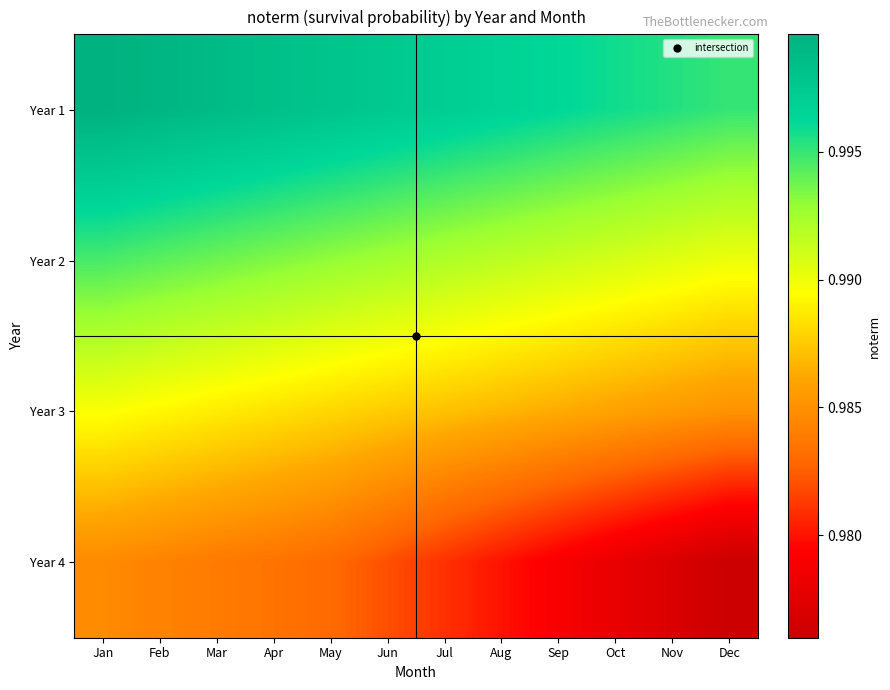

Which series has the largest total across all categories?

Year 1